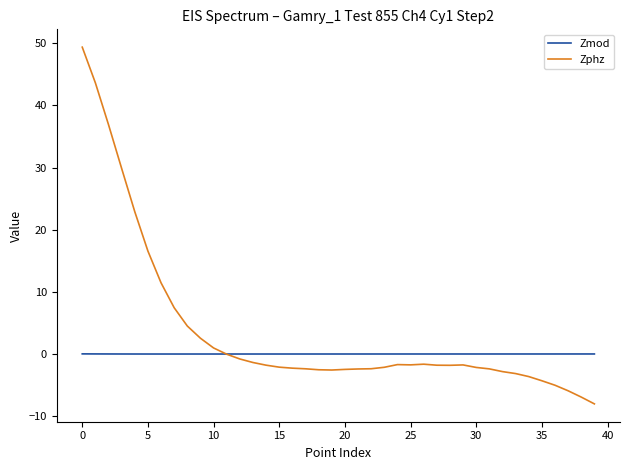

Which series has the largest total across all categories?

Zphz